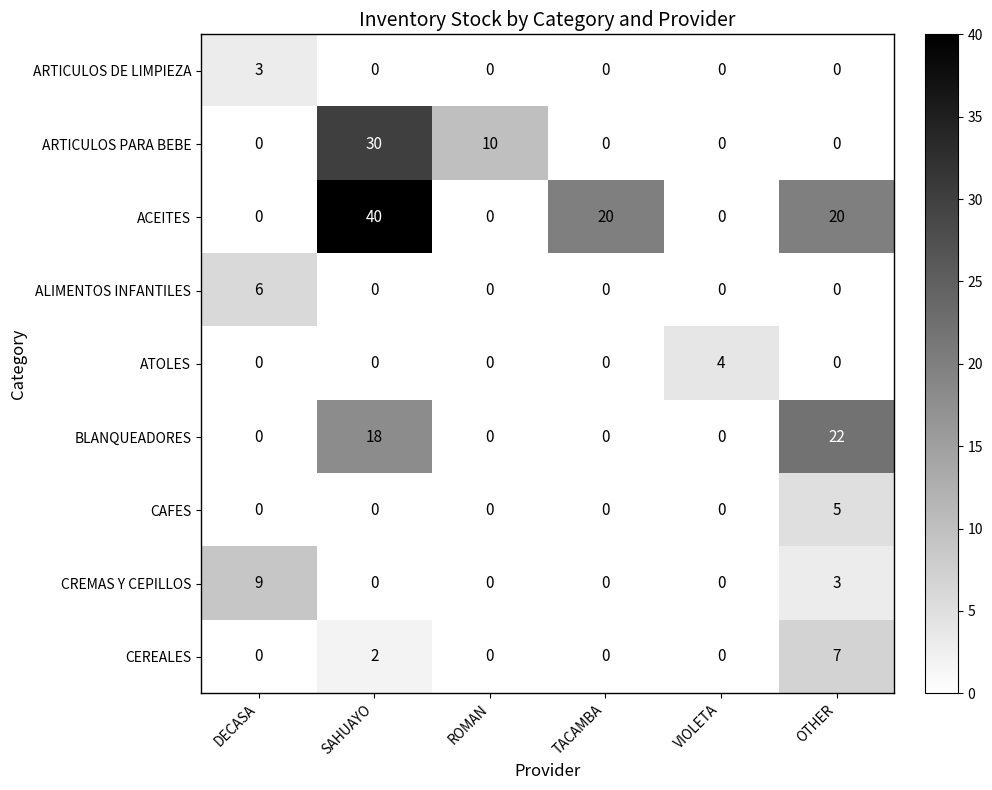

Which label corresponds to the largest value in the chart?

SAHUAYO